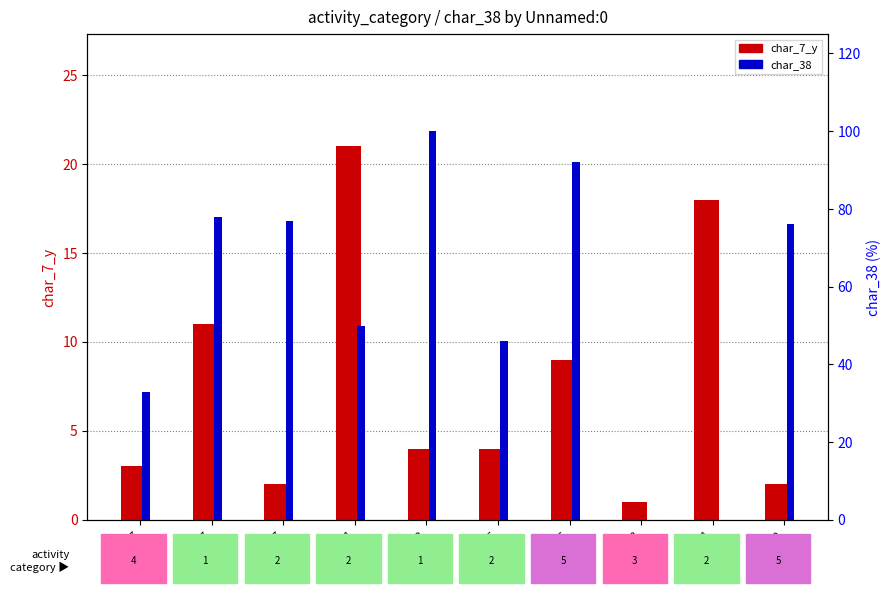

What is the value of the char_7_y bar at the 3rd from the left?

2